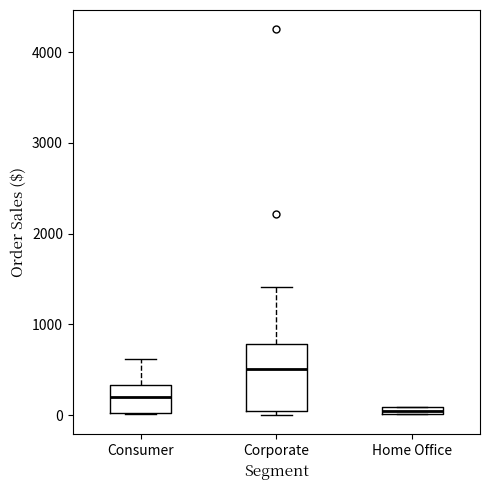

Comparing the boxes themselves (not the whiskers), which one is the tallest?

Corporate